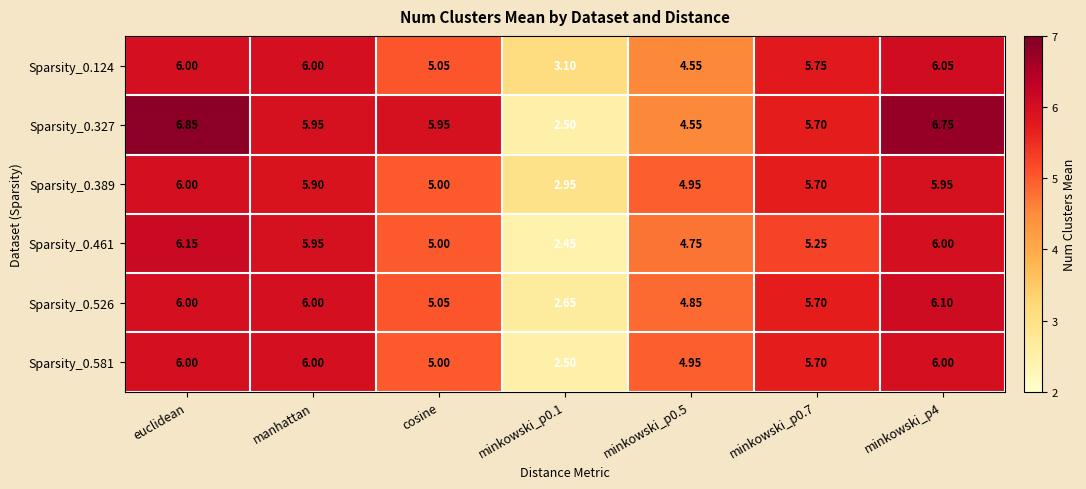

Is the value of Sparsity_0.389 at minkowski_p4 greater than the value of Sparsity_0.526 at minkowski_p0.7?

Yes